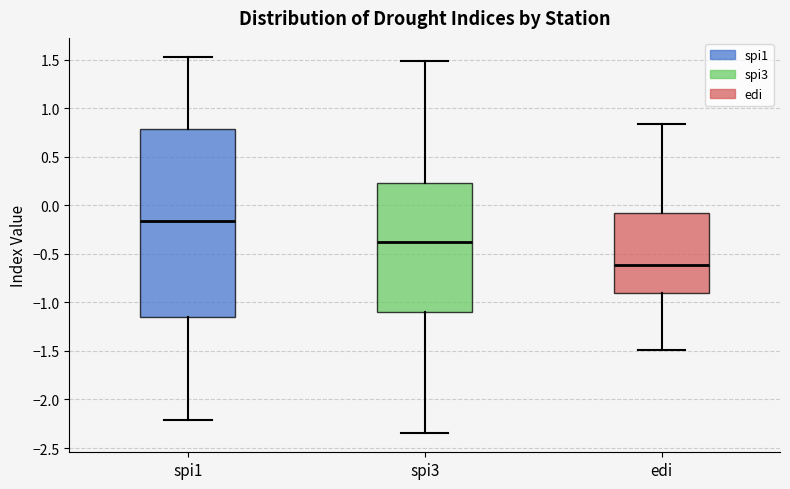

Which box's median line is the lowest?

edi